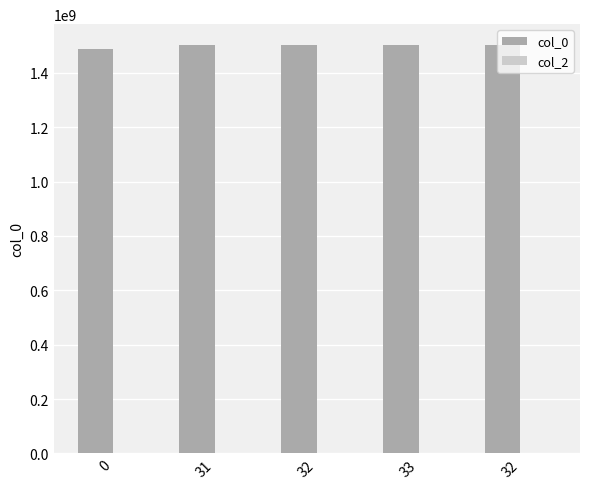

How many values are below 1502285089?

2